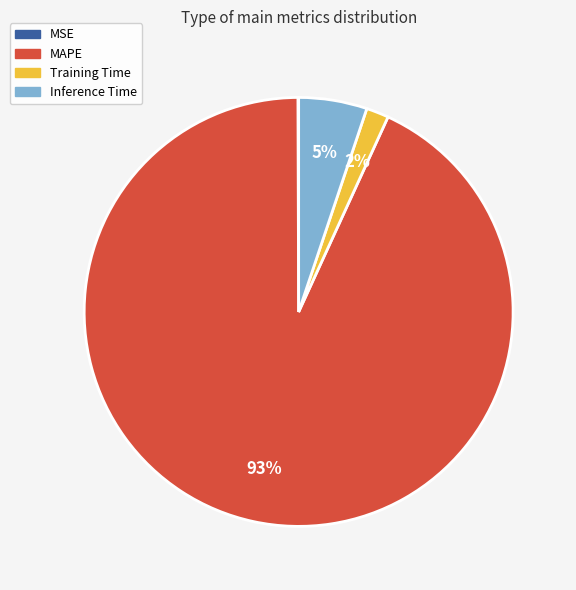

True or false: Training Time accounts for 2% of the total.

True